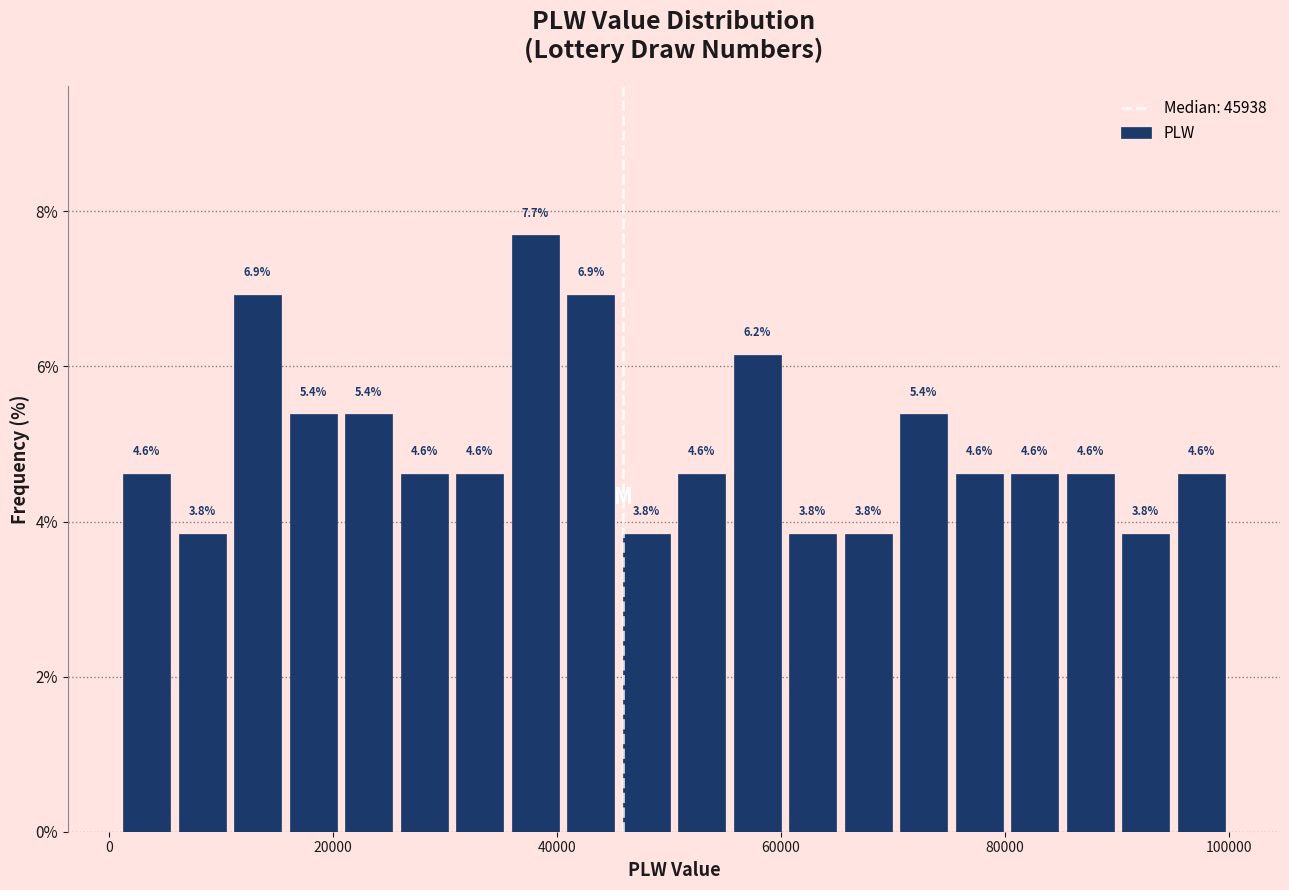

Read against the x-axis, roughly where is the centre of the tallest bar?

38000